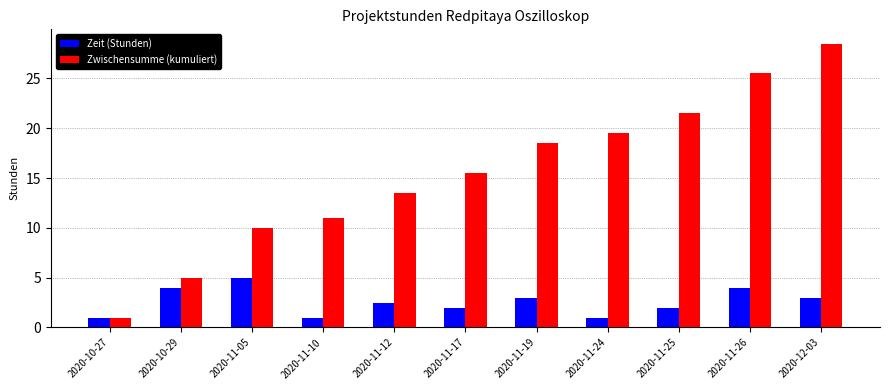

What is the label of the 1st bar from the right?

2020-12-03